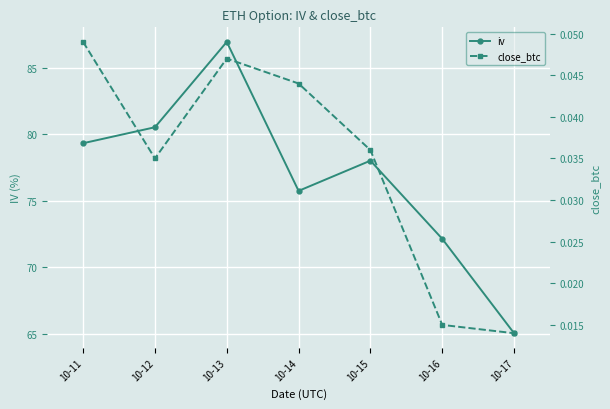

True or false: close_btc and iv intersect in this chart.

False